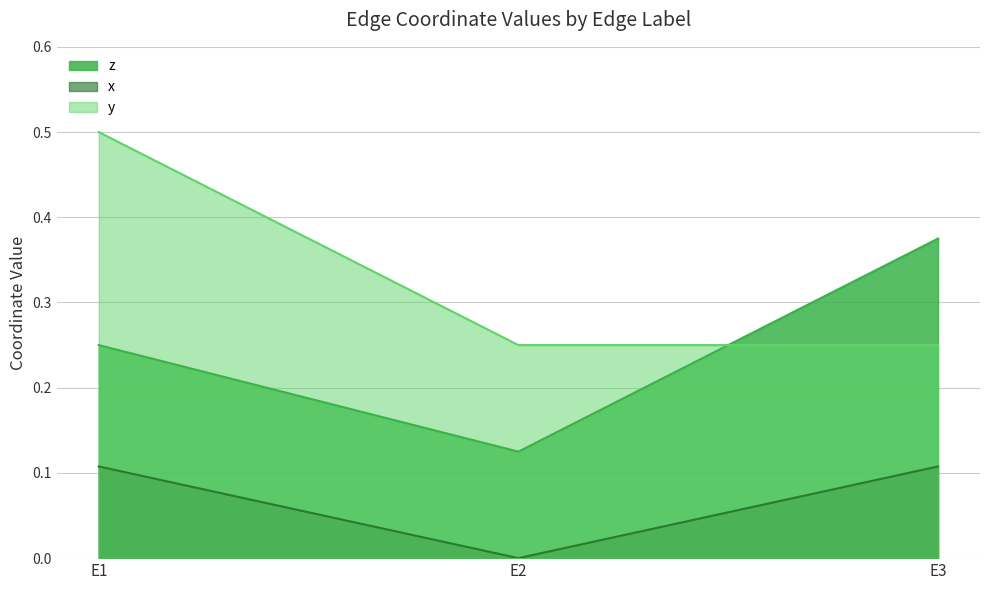

Rank the categories by y value from lowest to highest.

E2, E3, E1